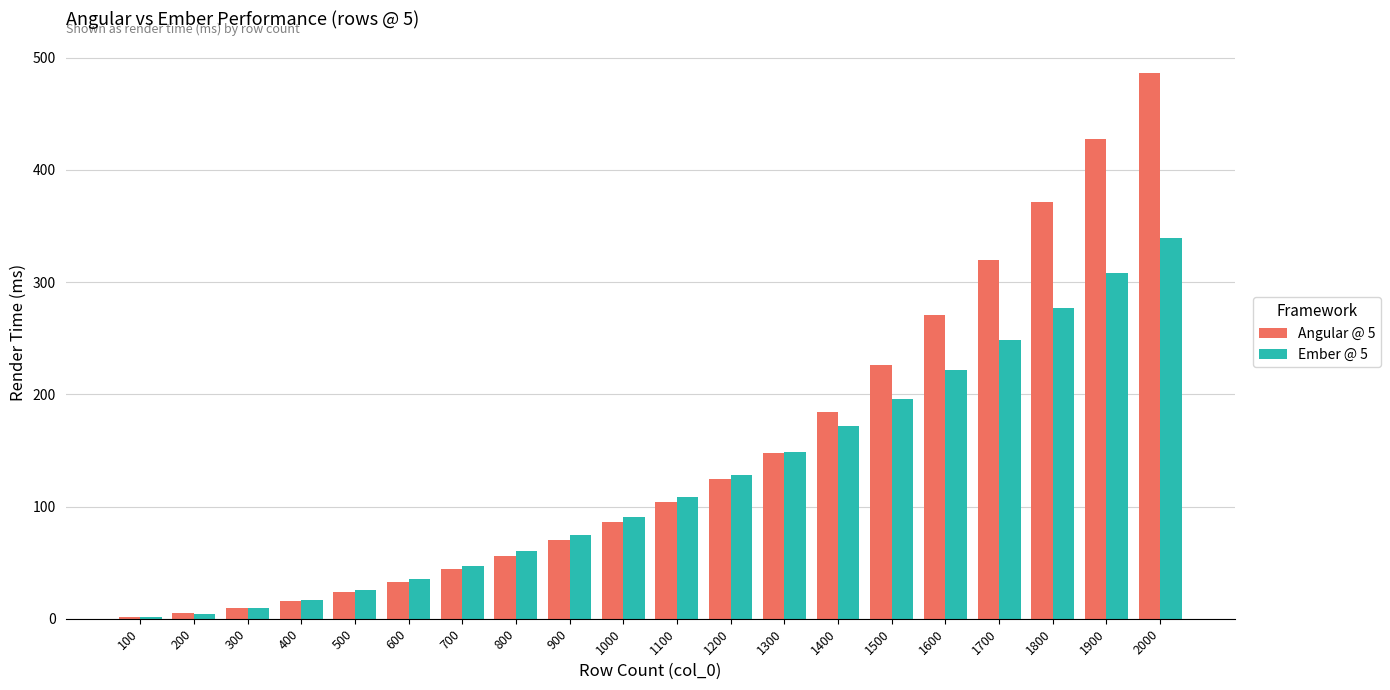

Is the value of Angular @ 5 at 1400 greater than the value of Ember @ 5 at 1000?

Yes